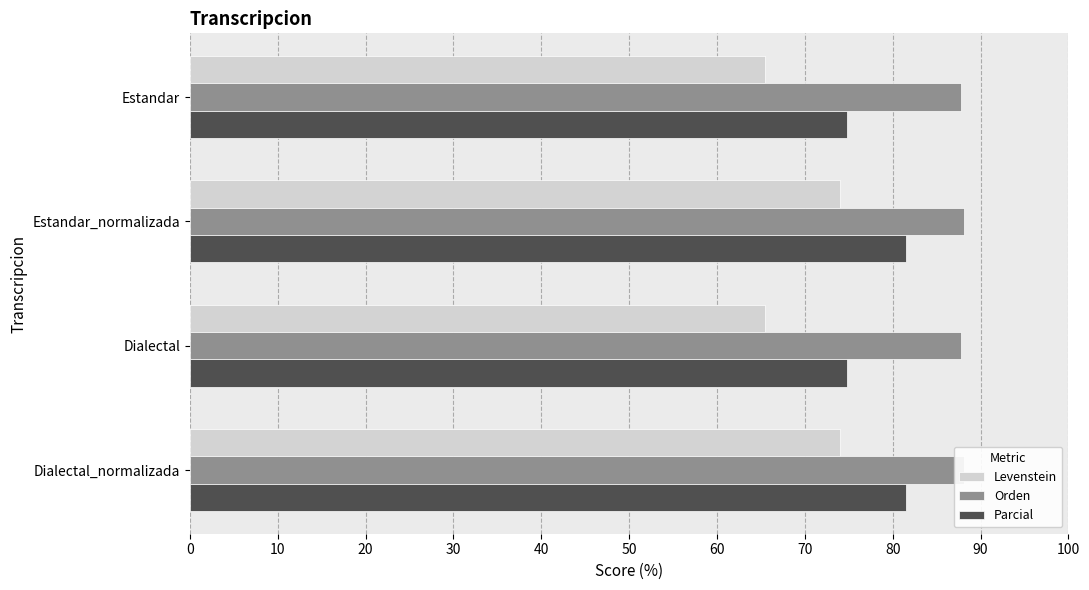

Reading left to right, what are all the values shown in this chart?

Levenstein: 65.4	74.0	65.4	74.0
Orden: 87.7	88.1	87.7	88.1
Parcial: 74.8	81.5	74.8	81.5